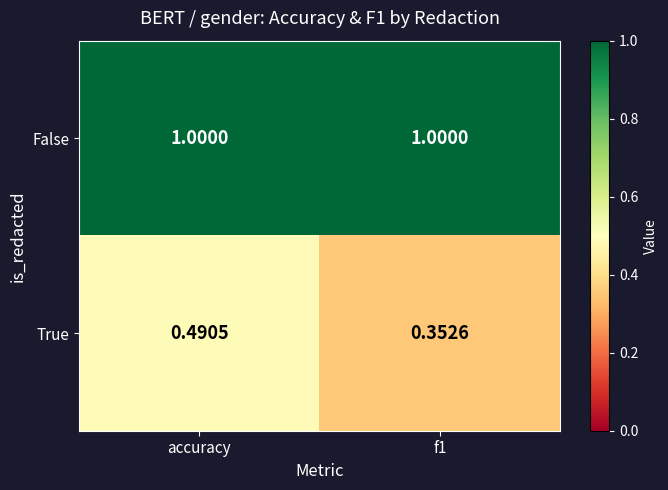

Which category has the highest value in the True series?

accuracy